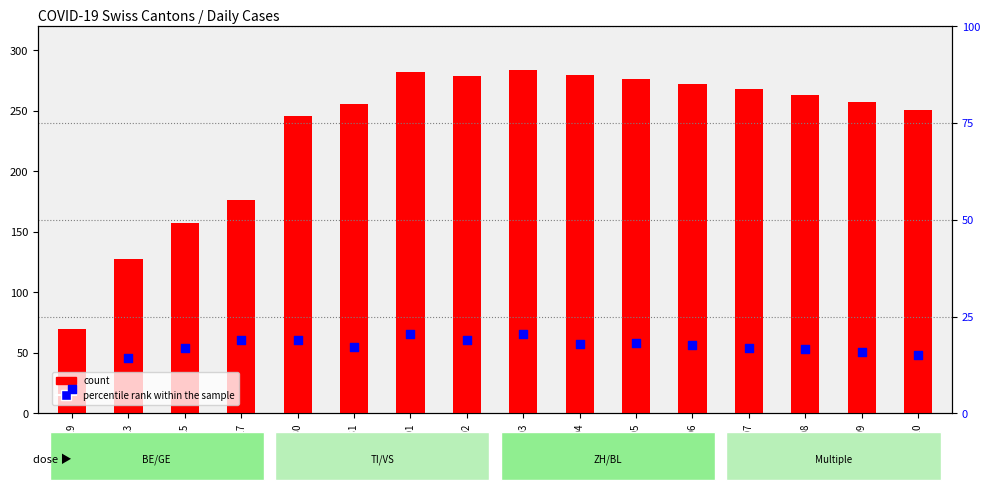

At which category is the sum across all series the highest?

2020-04-03